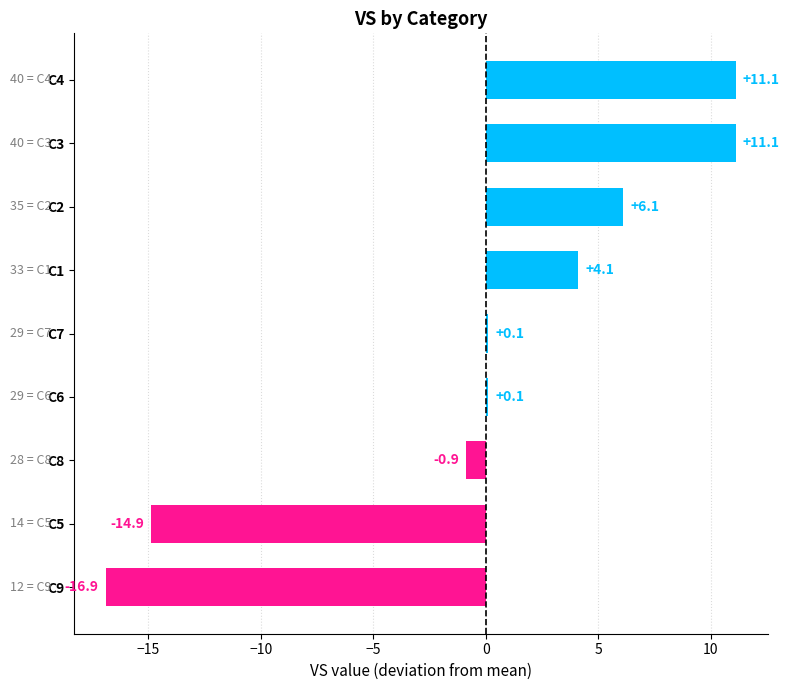

What is the ratio of the value at C4 to the value at C1?

2.7